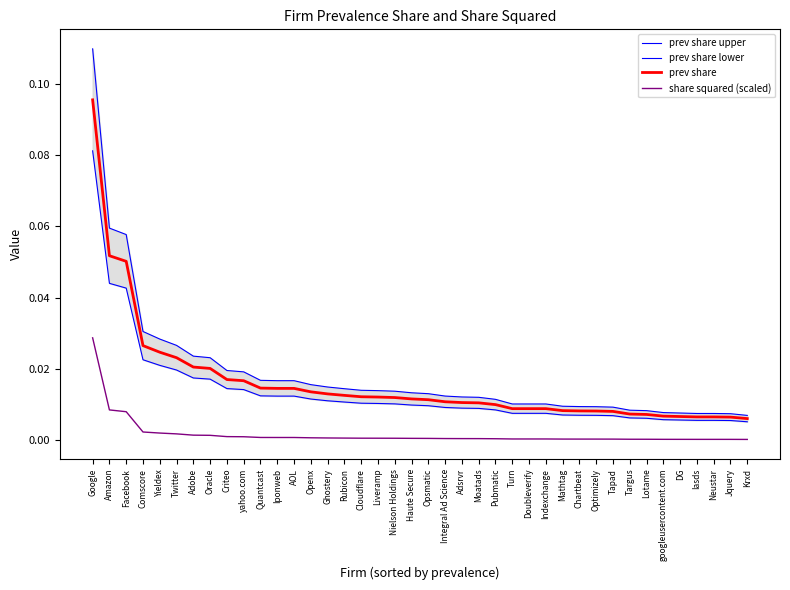

Reading left to right, what are all the values shown in this chart?

prev share upper: 0.1	0.1	0.1	0.0	0.0	0.0	0.0	0.0	0.0	0.0	0.0	0.0	0.0	0.0	0.0	0.0	0.0	0.0	0.0	0.0	0.0	0.0	0.0	0.0	0.0	0.0	0.0	0.0	0.0	0.0	0.0	0.0	0.0	0.0	0.0	0.0	0.0	0.0	0.0	0.0
prev share lower: 0.1	0.0	0.0	0.0	0.0	0.0	0.0	0.0	0.0	0.0	0.0	0.0	0.0	0.0	0.0	0.0	0.0	0.0	0.0	0.0	0.0	0.0	0.0	0.0	0.0	0.0	0.0	0.0	0.0	0.0	0.0	0.0	0.0	0.0	0.0	0.0	0.0	0.0	0.0	0.0
prev share: 0.1	0.1	0.1	0.0	0.0	0.0	0.0	0.0	0.0	0.0	0.0	0.0	0.0	0.0	0.0	0.0	0.0	0.0	0.0	0.0	0.0	0.0	0.0	0.0	0.0	0.0	0.0	0.0	0.0	0.0	0.0	0.0	0.0	0.0	0.0	0.0	0.0	0.0	0.0	0.0
share squared (scaled): 0.0	0.0	0.0	0.0	0.0	0.0	0.0	0.0	0.0	0.0	0.0	0.0	0.0	0.0	0.0	0.0	0.0	0.0	0.0	0.0	0.0	0.0	0.0	0.0	0.0	0.0	0.0	0.0	0.0	0.0	0.0	0.0	0.0	0.0	0.0	0.0	0.0	0.0	0.0	0.0